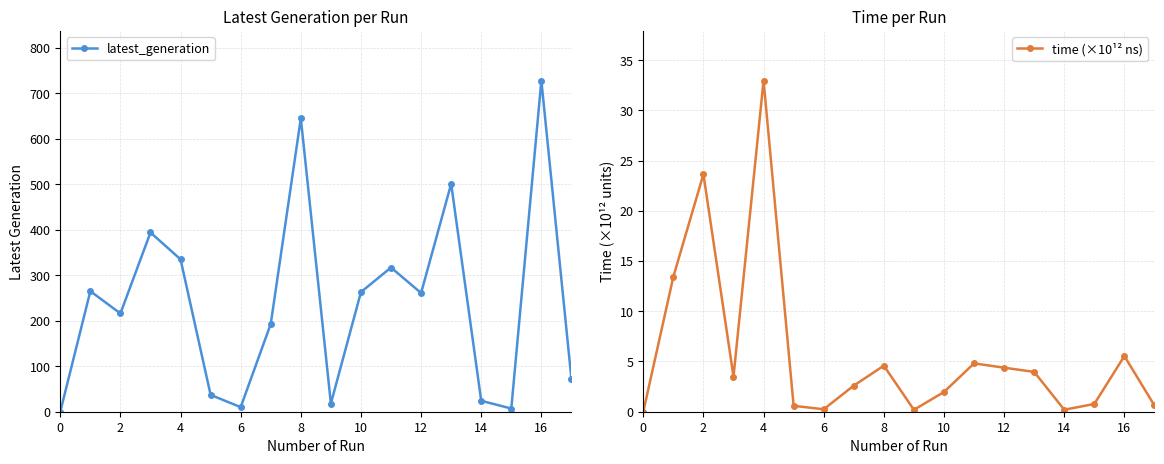

The value of latest_generation at 2 is 388. True or false?

False